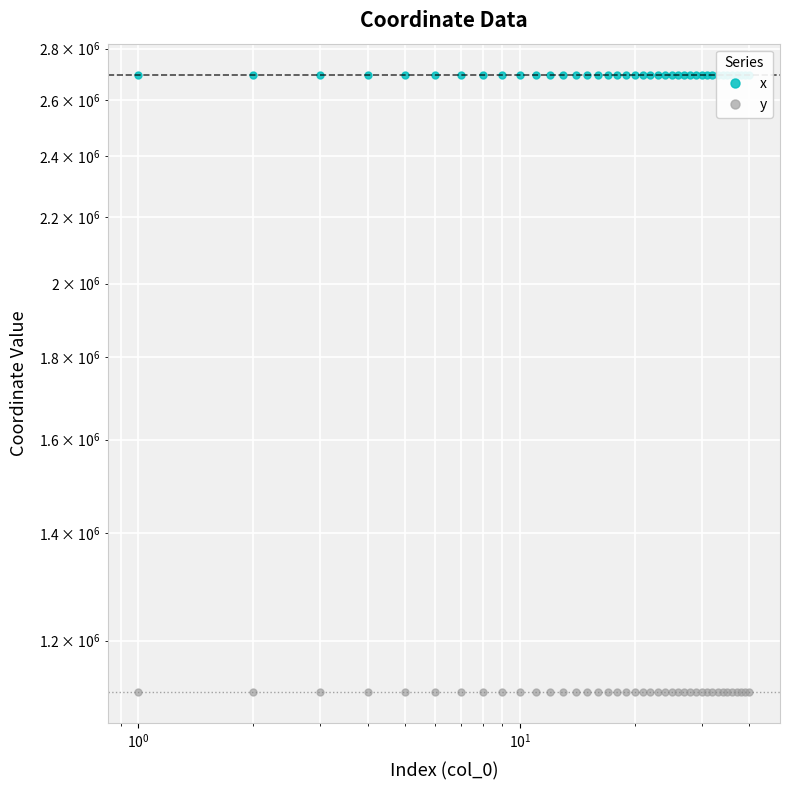

How many lines are shown in the chart?

2